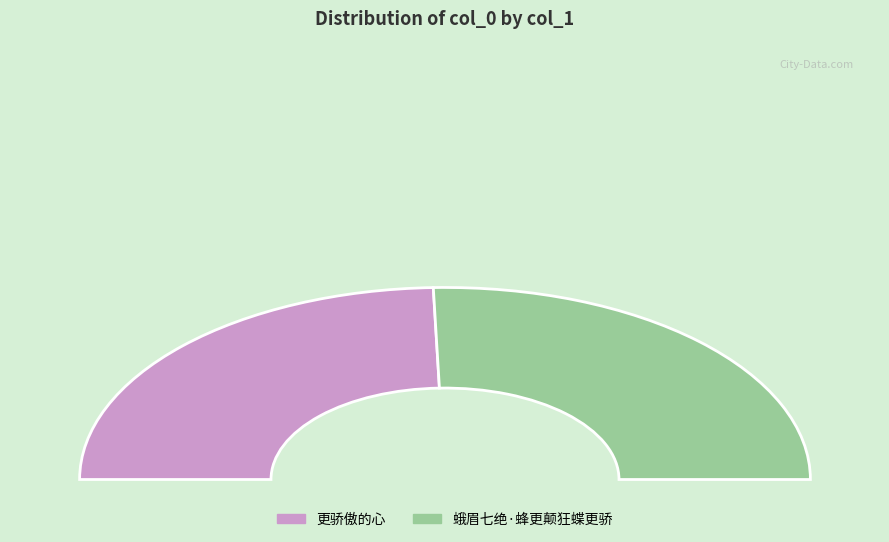

What is the change in value from 更骄傲的心 to 蛾眉七绝·蜂更颠狂蝶更骄?

+10757